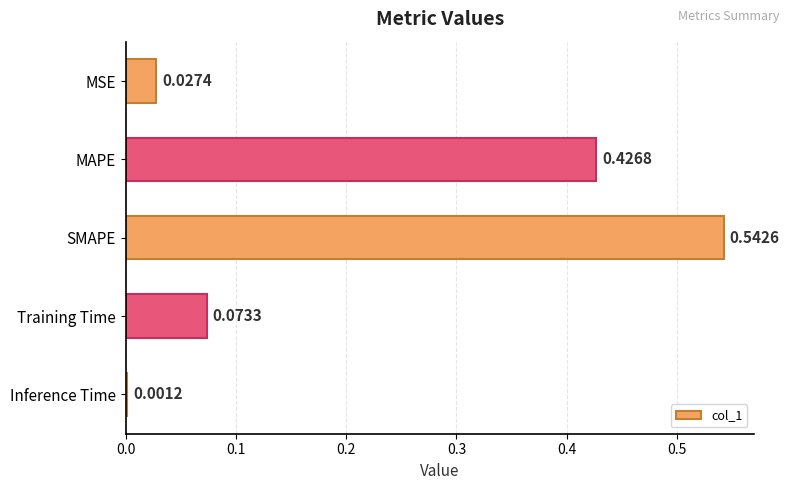

What is the average value?

0.2